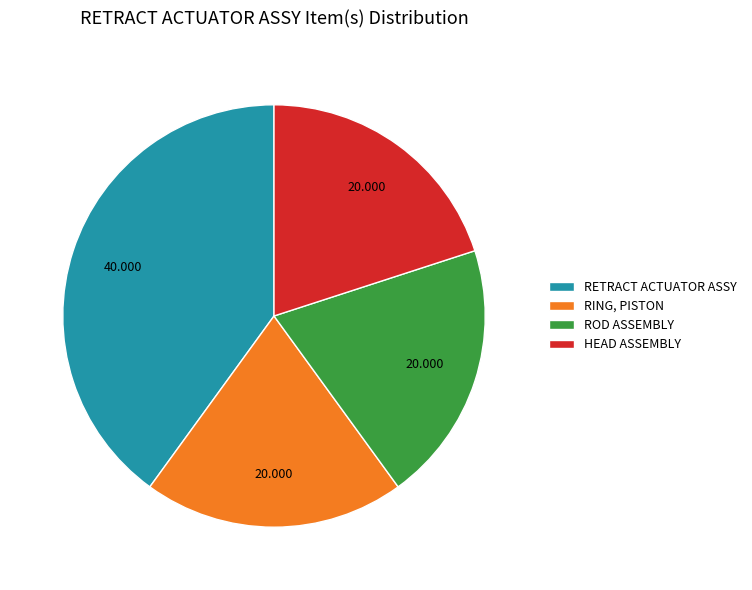

Between RING, PISTON and RETRACT ACTUATOR ASSY, which is larger?

RETRACT ACTUATOR ASSY